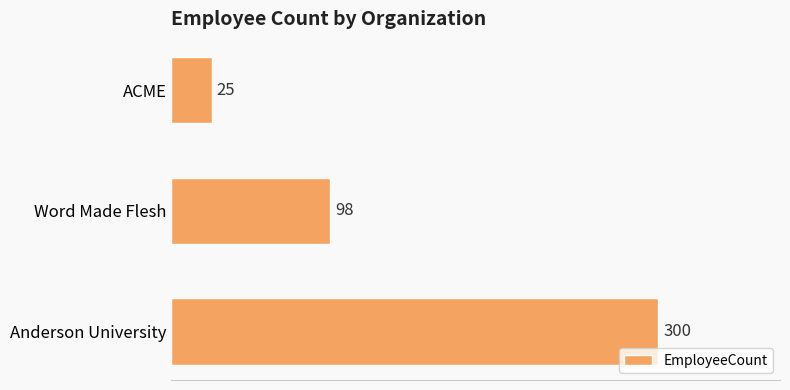

Reading top to bottom, what are all the values shown in this chart?

25	98	300